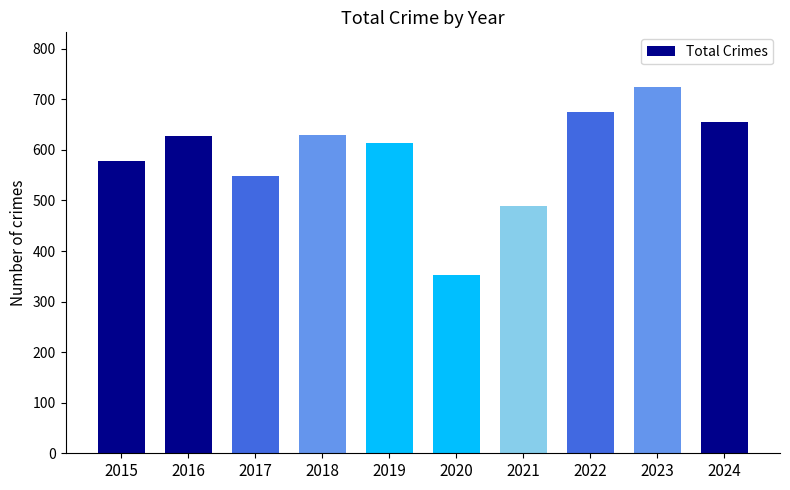

Where is the data nearest to the value 538?

2017